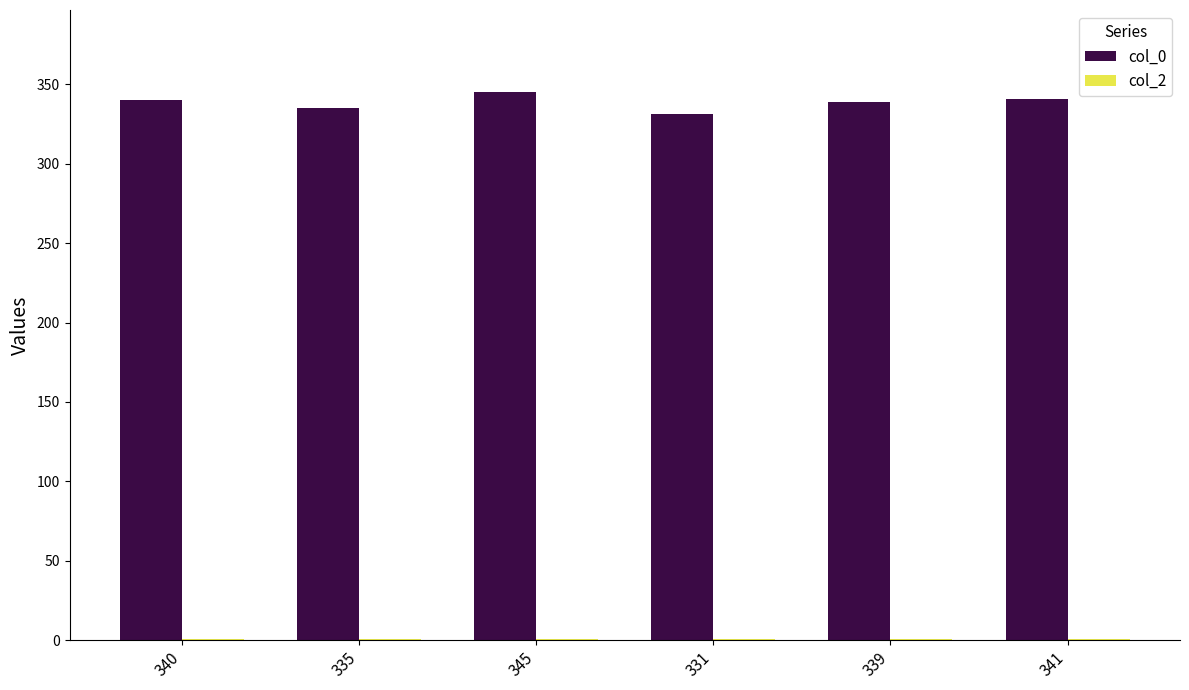

Which series has the largest total across all categories?

col_0